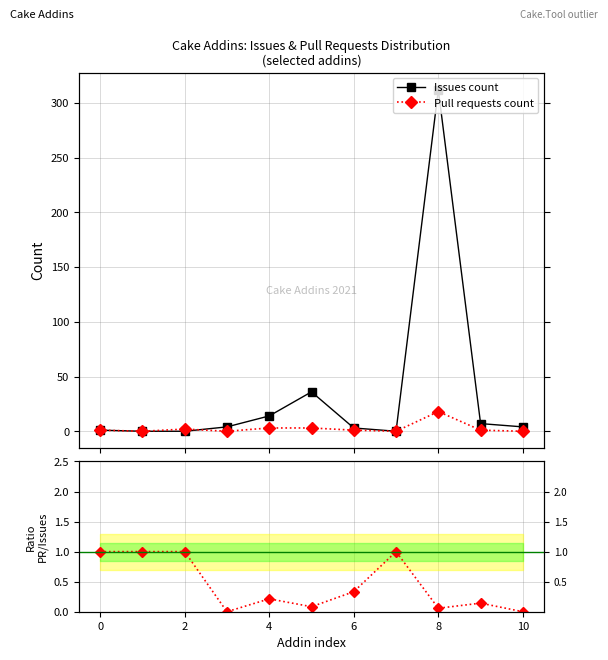

How many intersections are there between Pull requests count and Issues count?

1